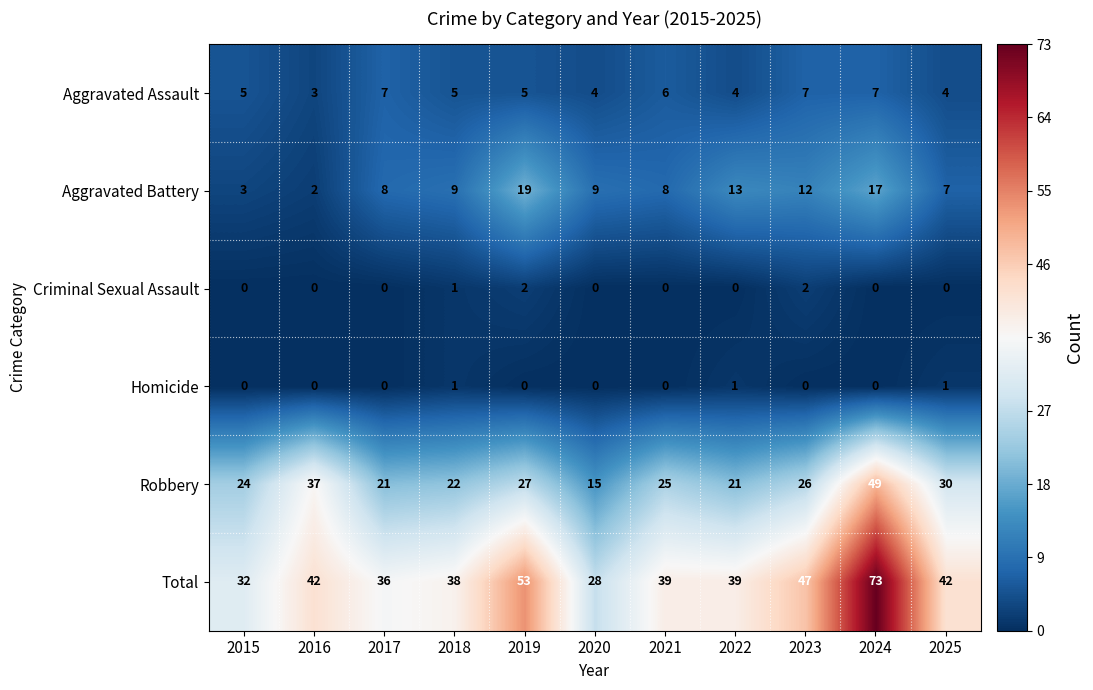

What is the sum of all Total values?

469